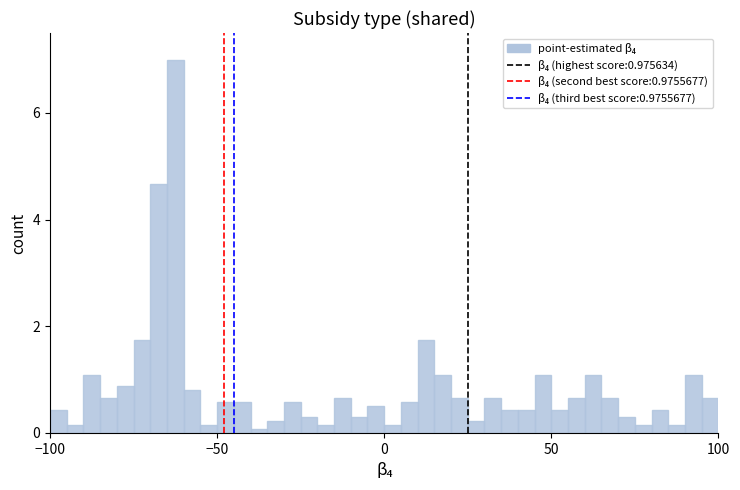

Read against the x-axis, roughly where is the centre of the tallest bar?

-60